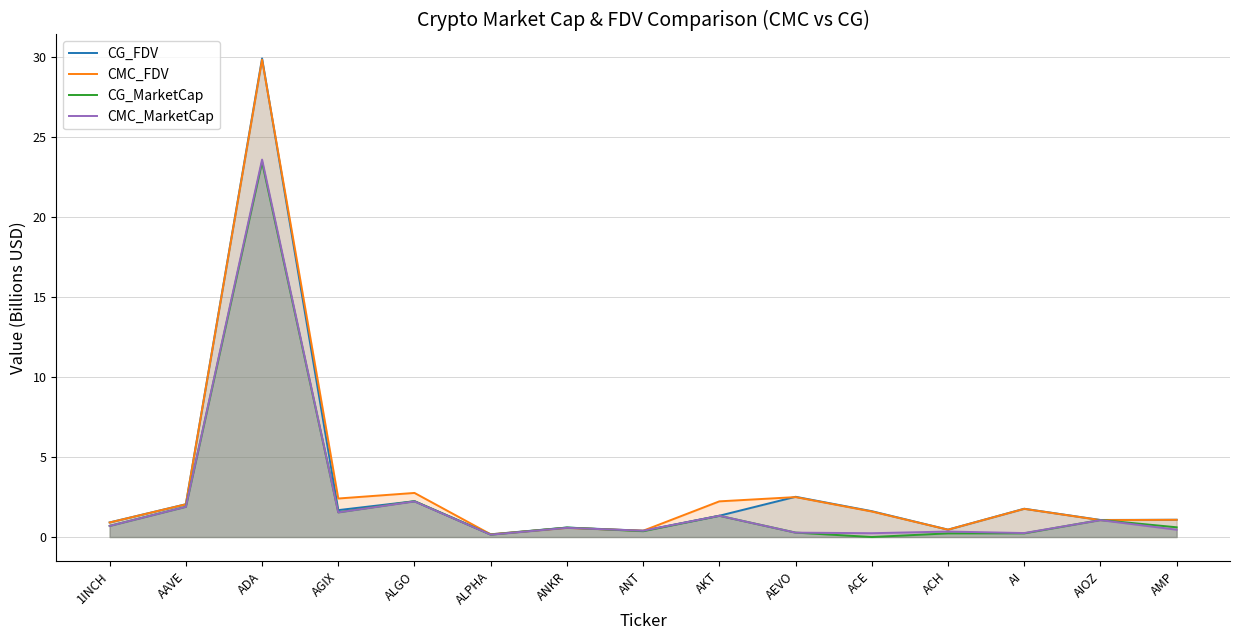

How many categories are shown in the chart?

15